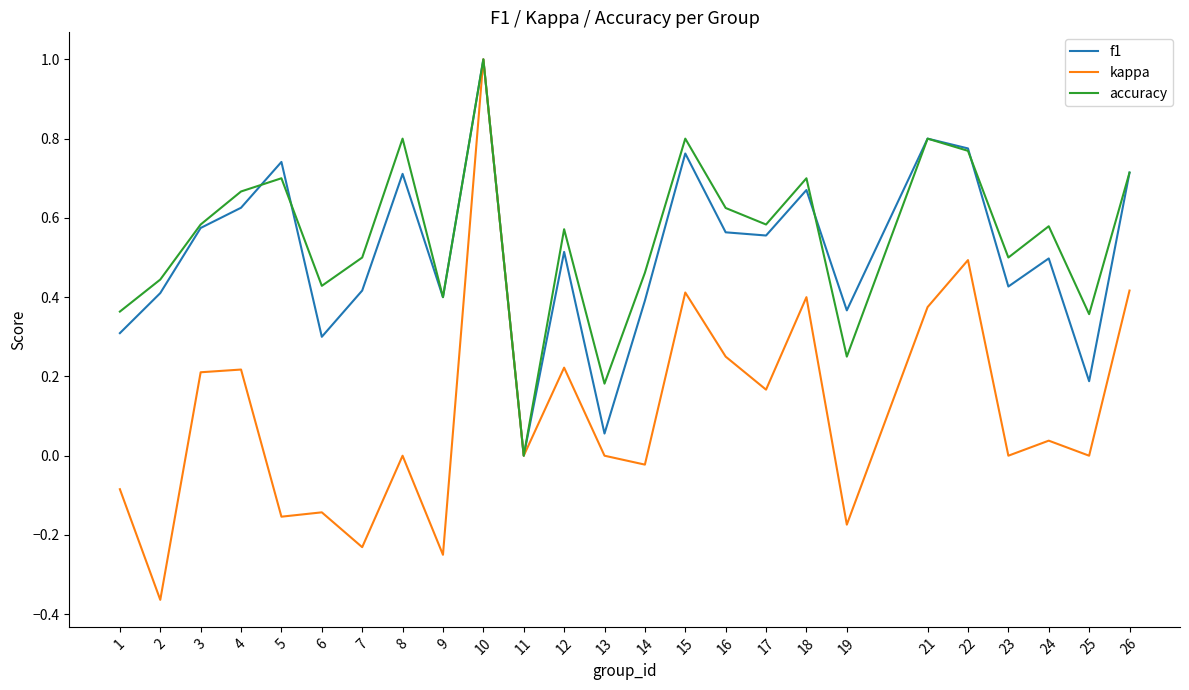

At which category is the sum across all series the highest?

10